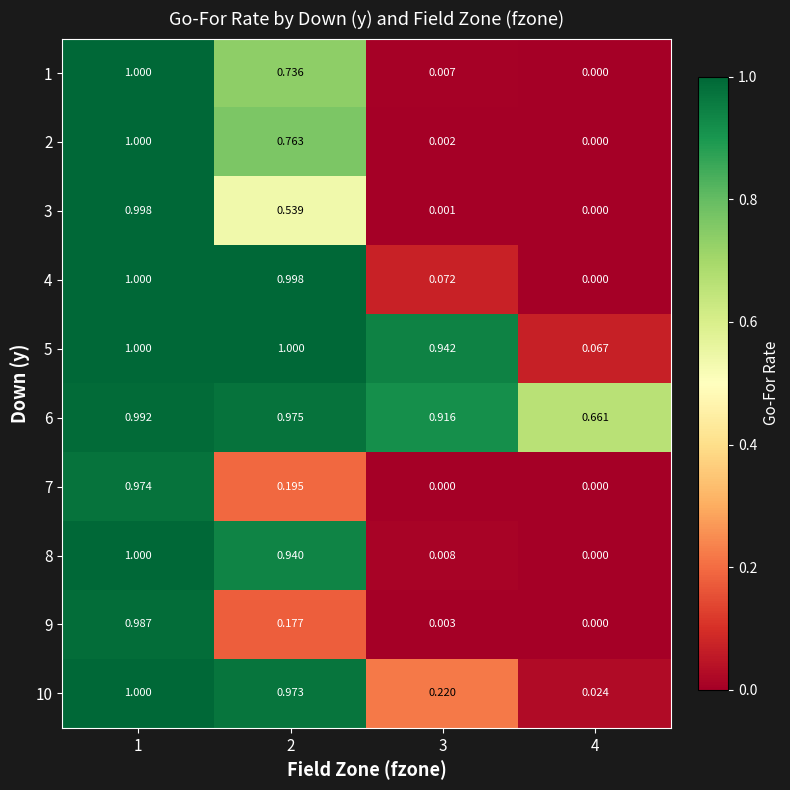

Is the value of 5 at 1 greater than the value of 6 at 2?

Yes